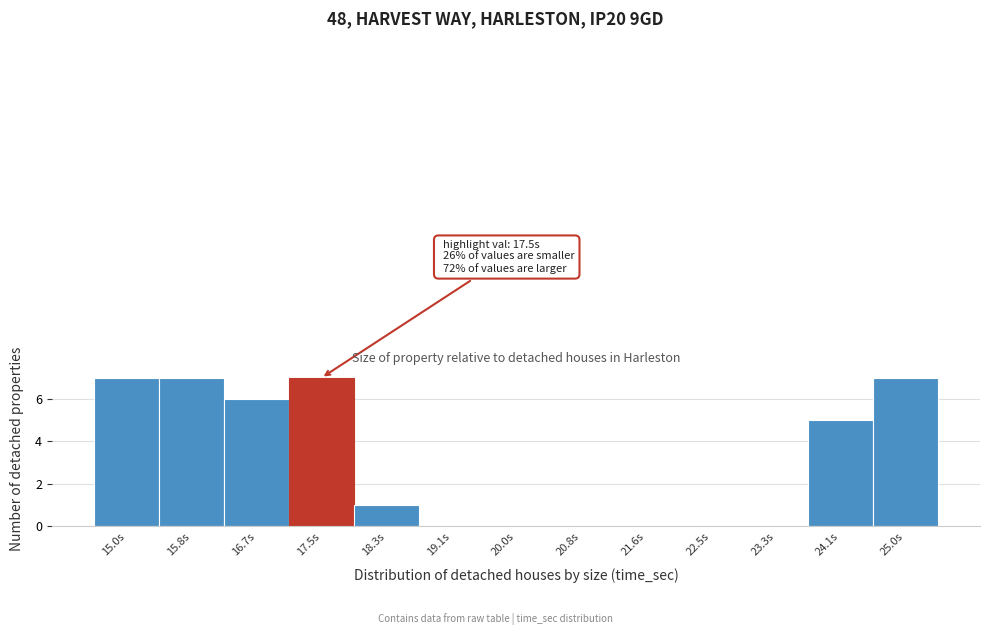

Reading left to right, what are all the values shown in this chart?

15.0s=7	15.8s=7	16.7s=6	17.5s=7	18.3s=1	19.1s=0	20.0s=0	20.8s=0	21.6s=0	22.5s=0	23.3s=0	24.1s=5	25.0s=7